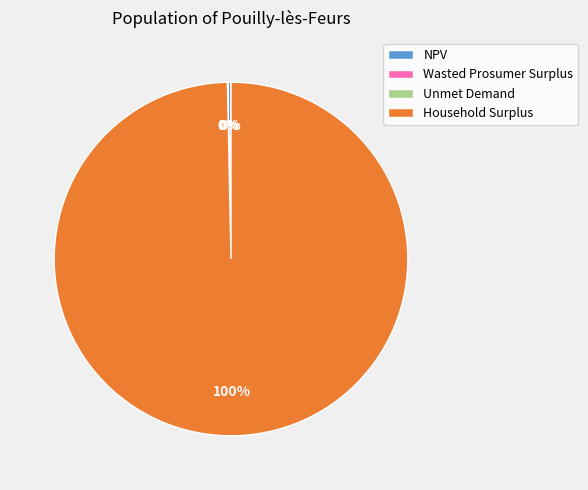

What is the largest slice in the pie chart?

Household Surplus